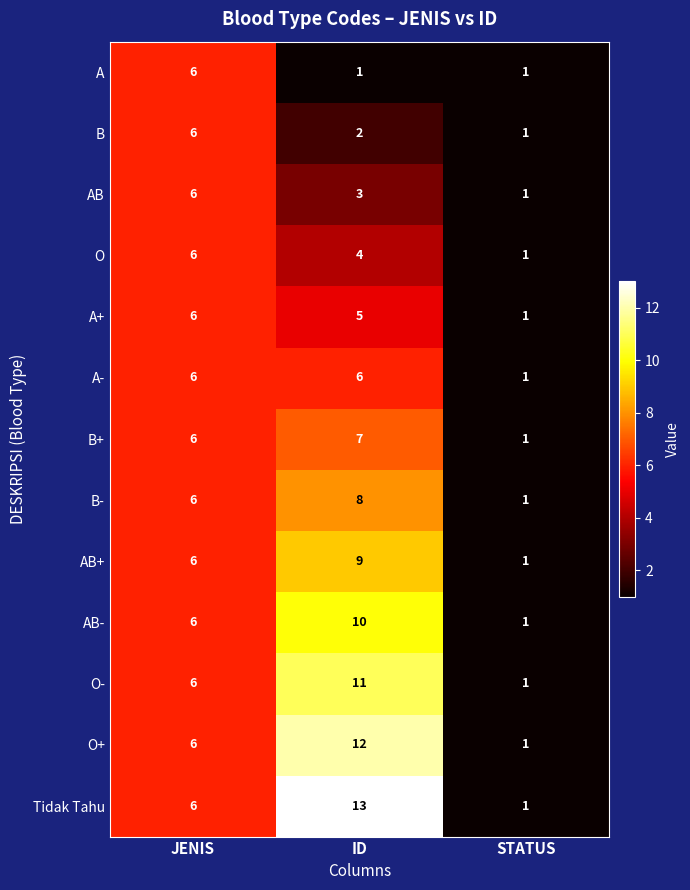

Which series has the widest spread of values?

Tidak Tahu